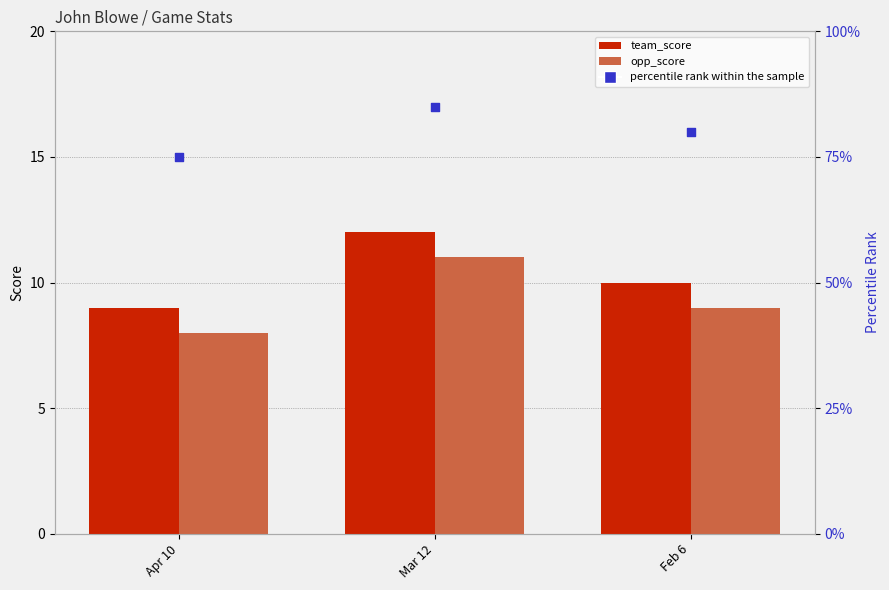

Is the value of opp_score at Feb 6 greater than the value of percentile rank within the sample at Apr 10?

No